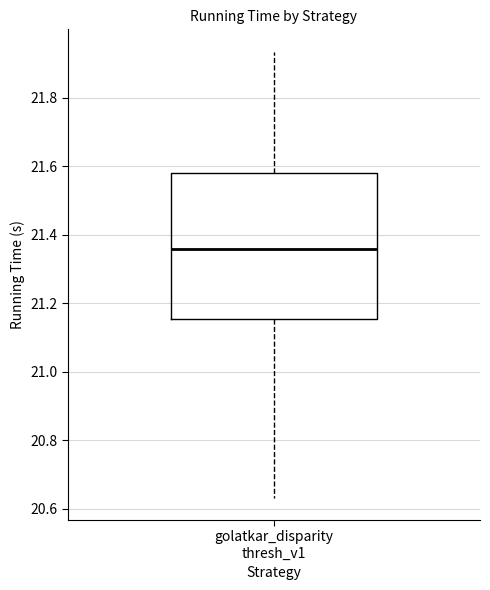

Read this box plot against the y-axis: the position of the median line, the range covered by the box, and the ends of both whiskers. The values are not printed on the chart, so give them approximately, as read against the axis.

median 21.36, box 21.16 to 21.58, whiskers 20.64 to 21.94